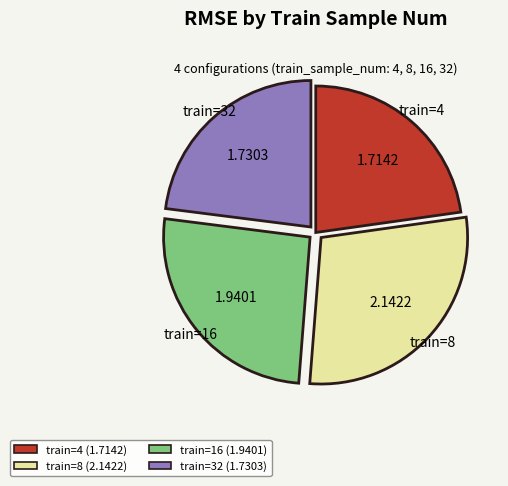

Between train=16 (1.9401) and train=32 (1.7303), which is larger?

train=16 (1.9401)